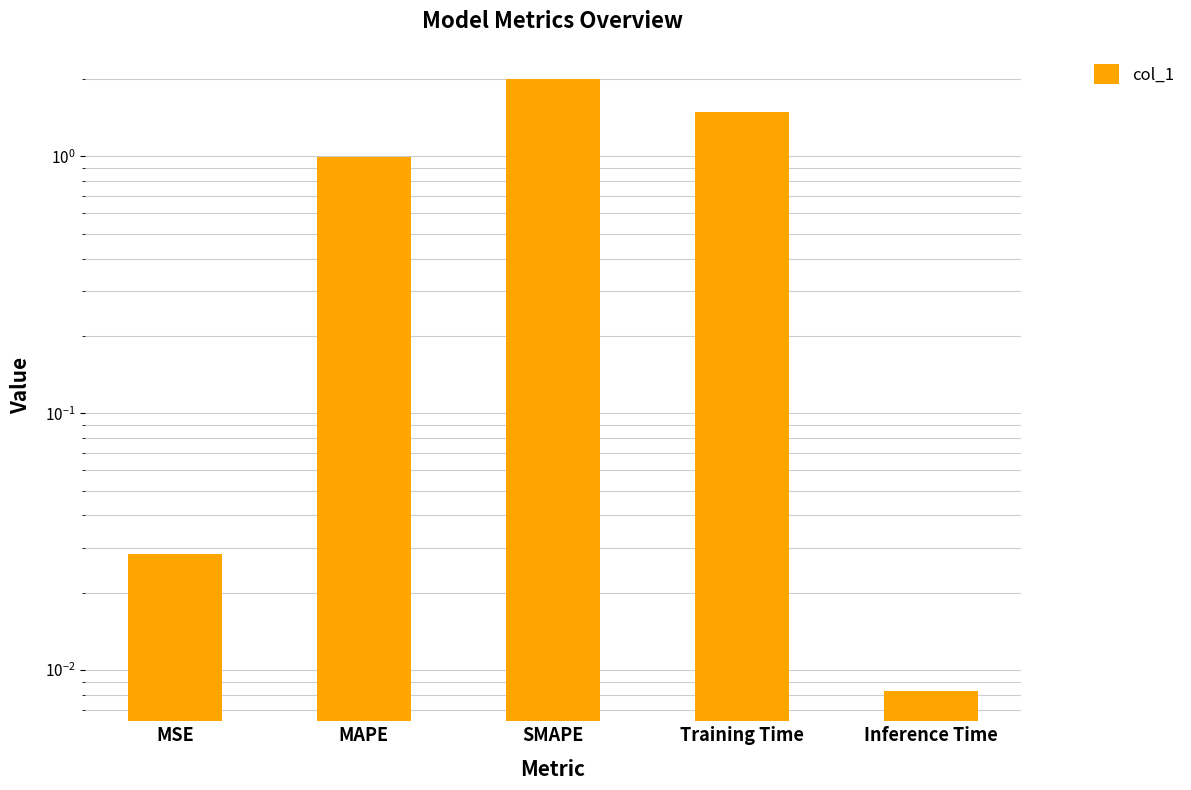

The chart shows a value of 2.0 at SMAPE. True or false?

True